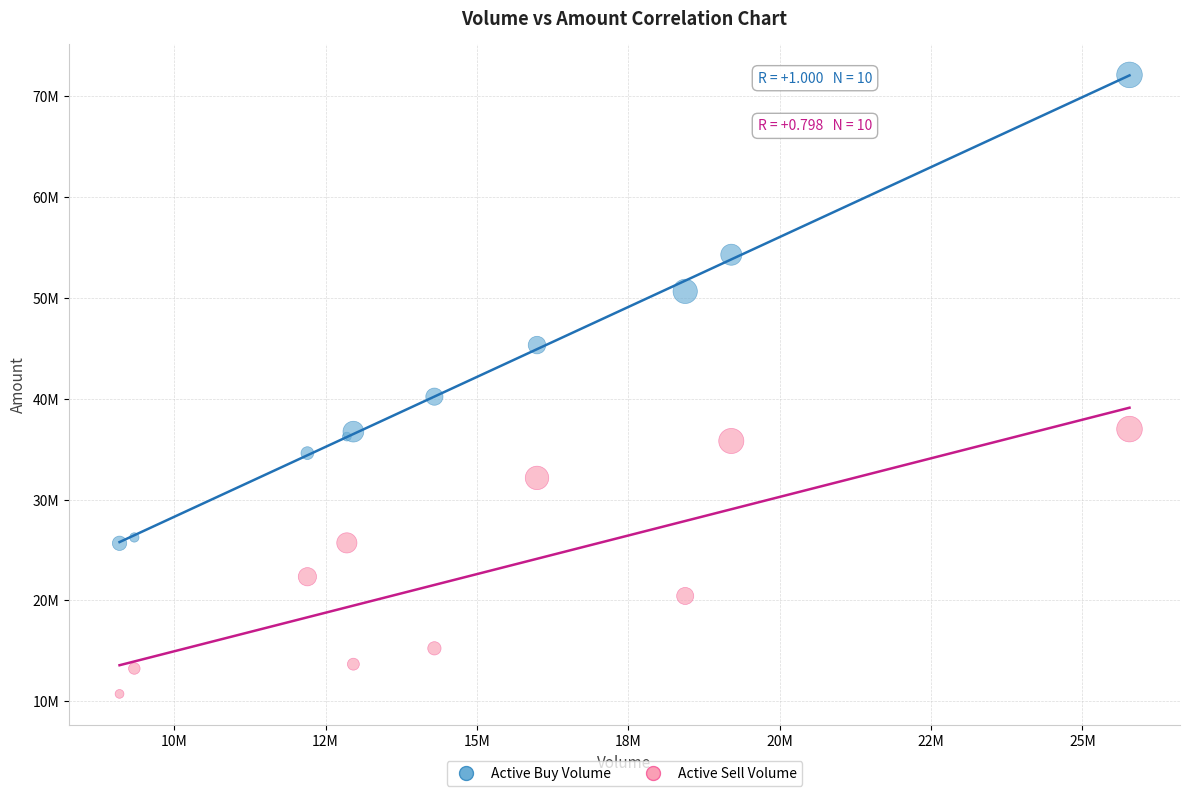

Which series has the largest Y range (max minus min)?

Active Buy Volume